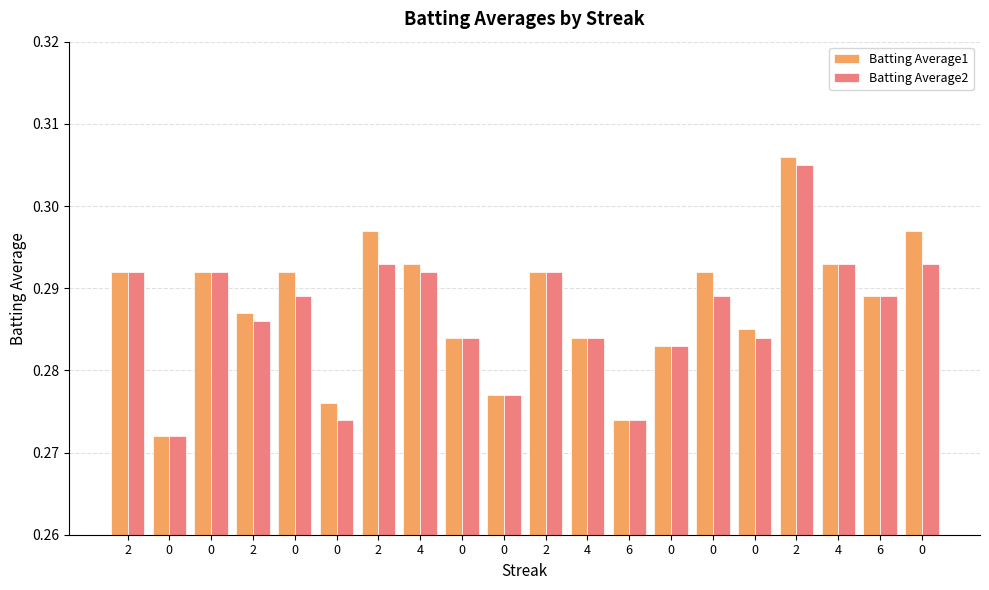

How many bars are there in each group?

2